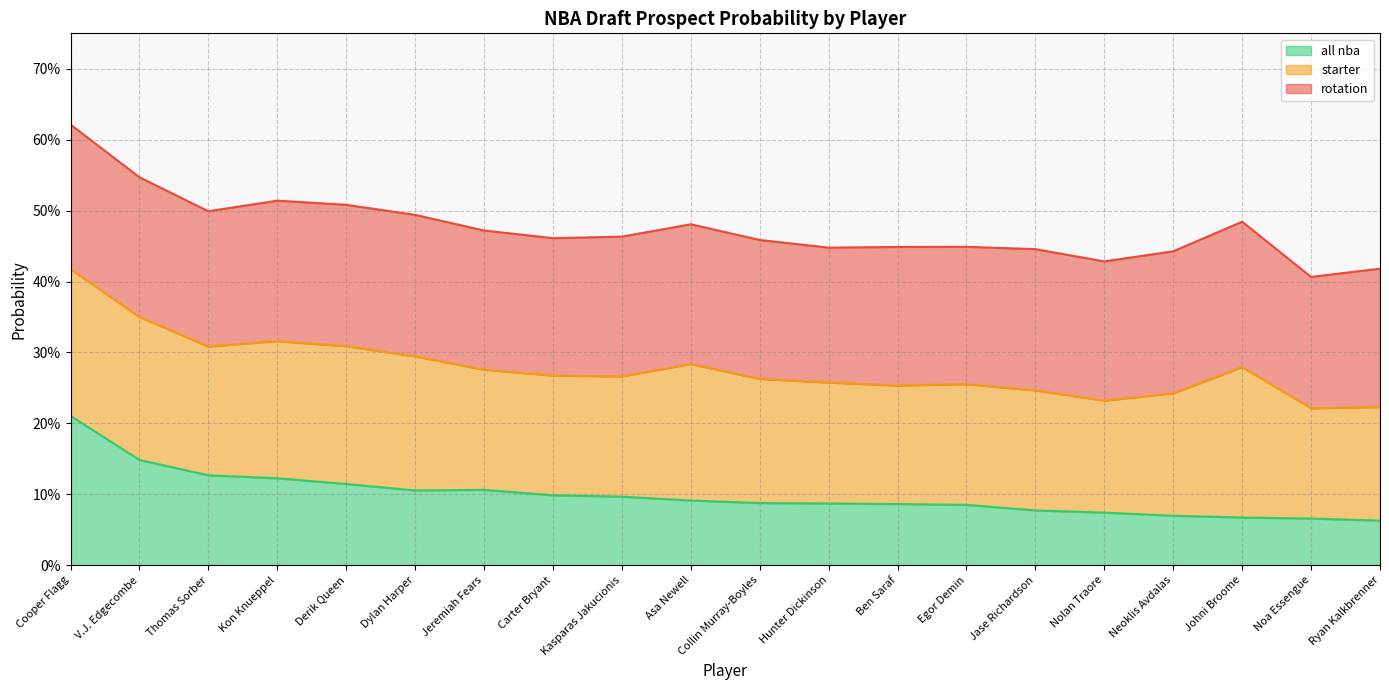

What is the spread (max minus min) of values at Thomas Sorber?

0.4